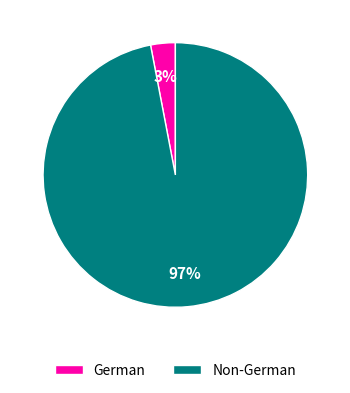

Does German account for over 50% of the chart?

No